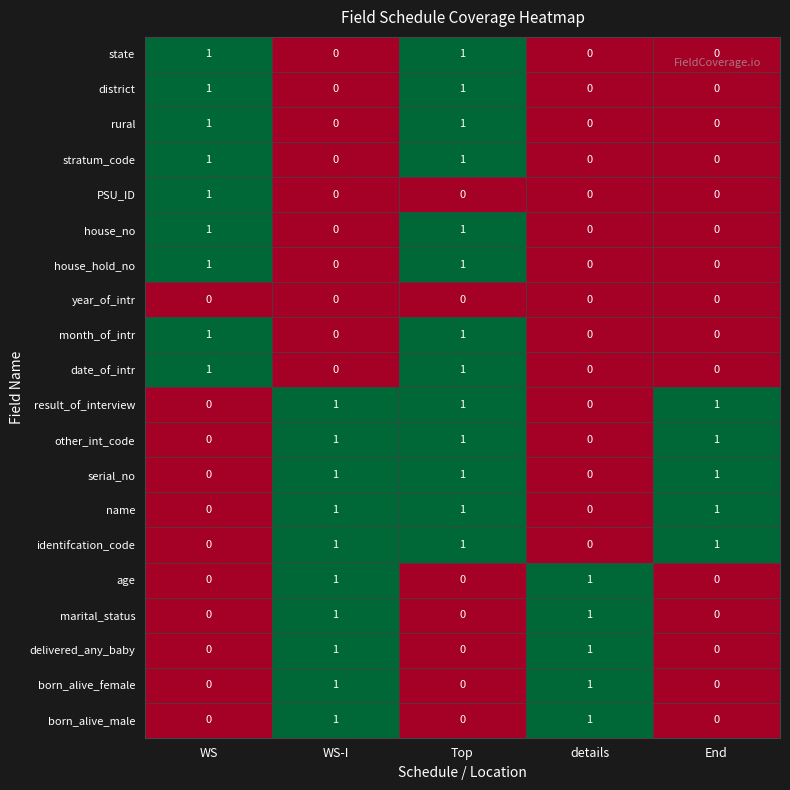

At which category is the sum across all series the highest?

Top